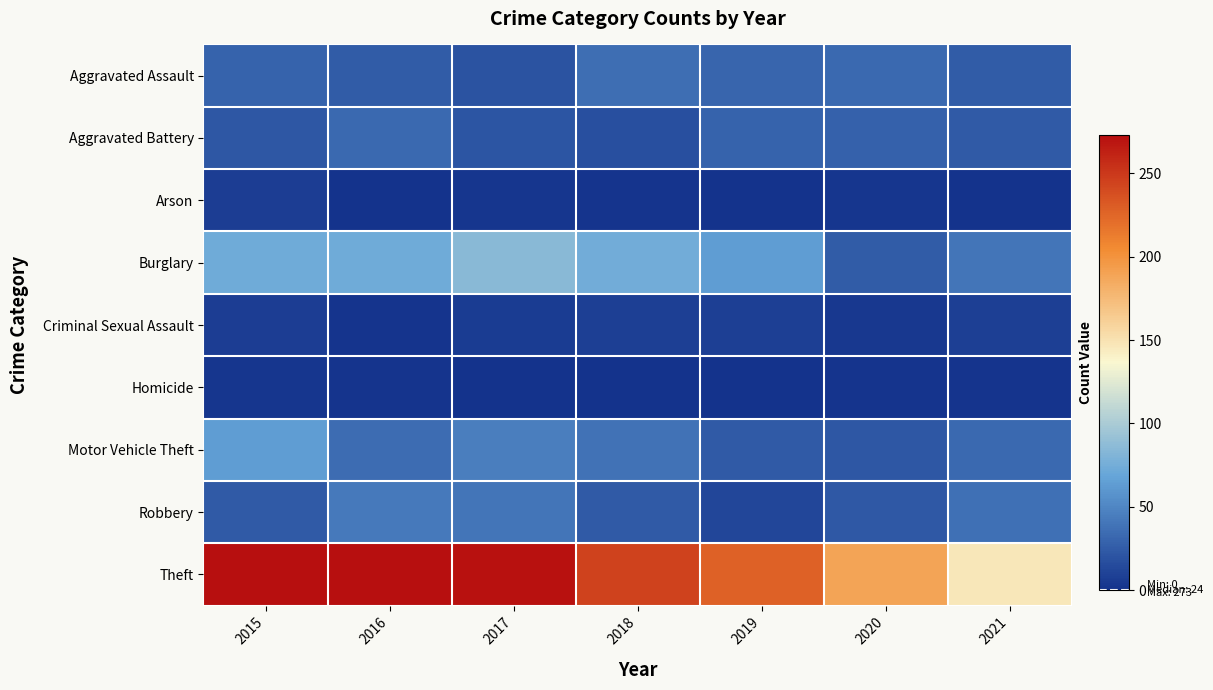

Reading left to right, what are all the values shown in this chart?

Aggravated Assault: 2015=29	2016=25	2017=20	2018=36	2019=30	2020=33	2021=25
Aggravated Battery: 2015=22	2016=33	2017=21	2018=18	2019=29	2020=28	2021=24
Arson: 2015=7	2016=1	2017=3	2018=2	2019=0	2020=3	2021=0
Burglary: 2015=73	2016=73	2017=85	2018=74	2019=63	2020=25	2021=40
Criminal Sexual Assault: 2015=7	2016=2	2017=6	2018=8	2019=8	2020=4	2021=8
Homicide: 2015=3	2016=2	2017=1	2018=0	2019=0	2020=2	2021=2
Motor Vehicle Theft: 2015=63	2016=35	2017=45	2018=38	2019=24	2020=22	2021=33
Robbery: 2015=24	2016=42	2017=40	2018=24	2019=12	2020=23	2021=37
Theft: 2015=272	2016=273	2017=271	2018=245	2019=228	2020=189	2021=147